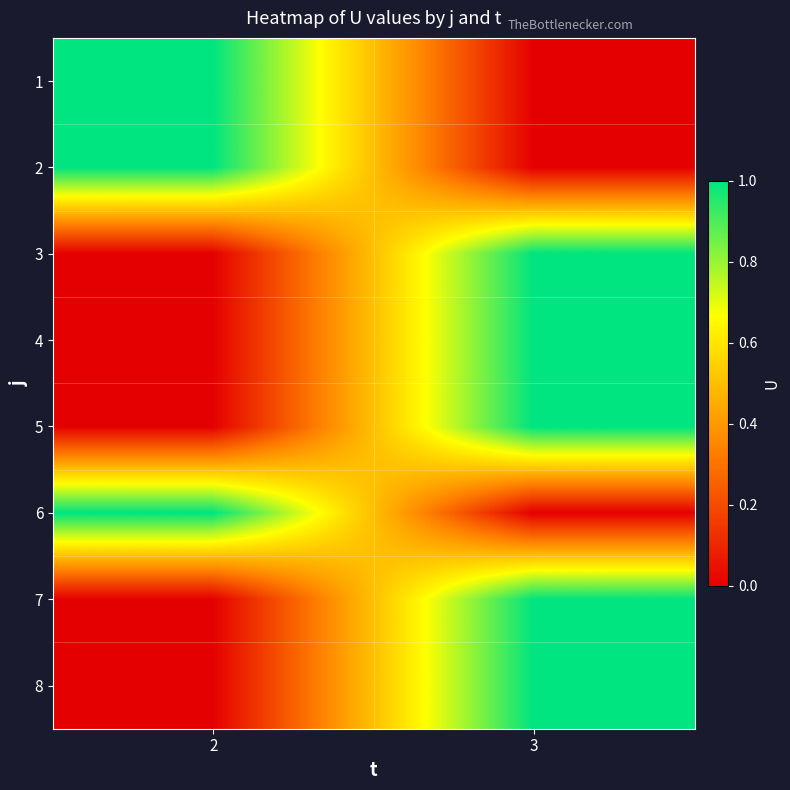

Rank the series at 2 from highest to lowest value.

1, 2, 6, 3, 4, 5, 7, 8